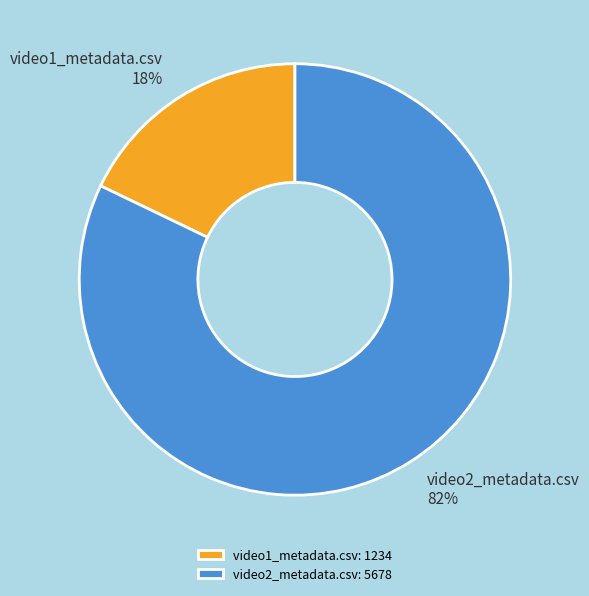

The video1_metadata.csv slice represents 25% of the pie. True or false?

False